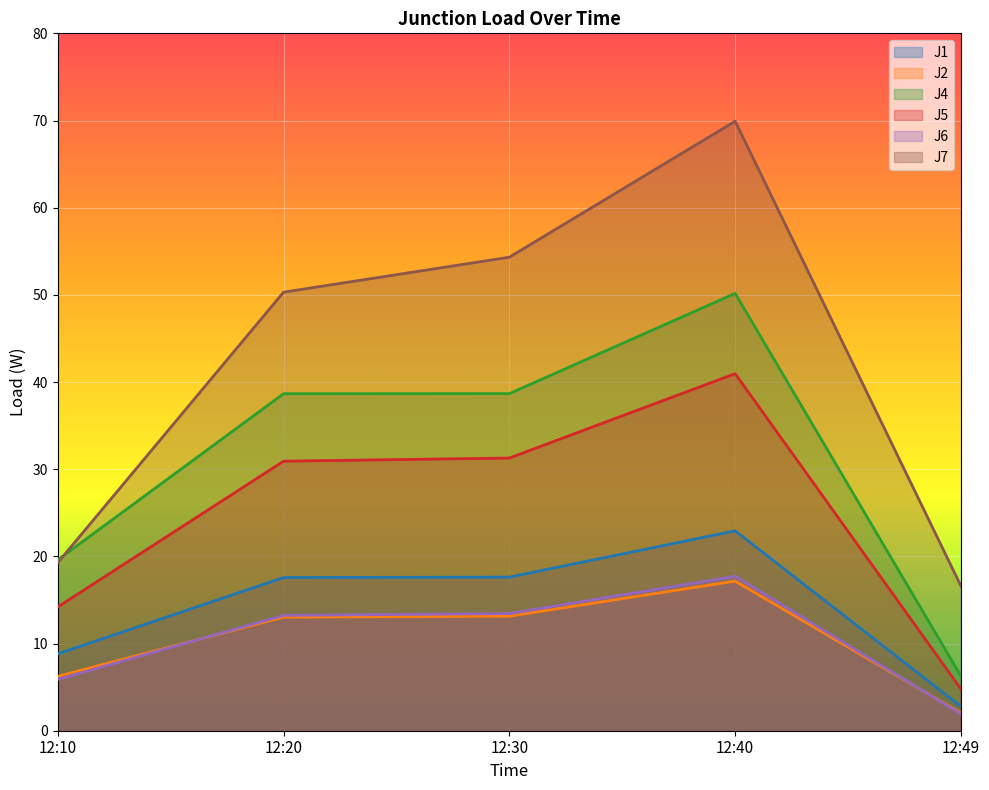

What is the spread (max minus min) of values at 12:49?

14.7